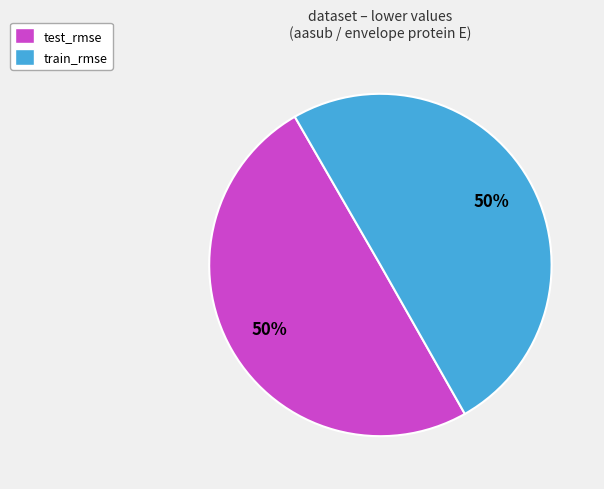

Count the number of slices in the pie.

2